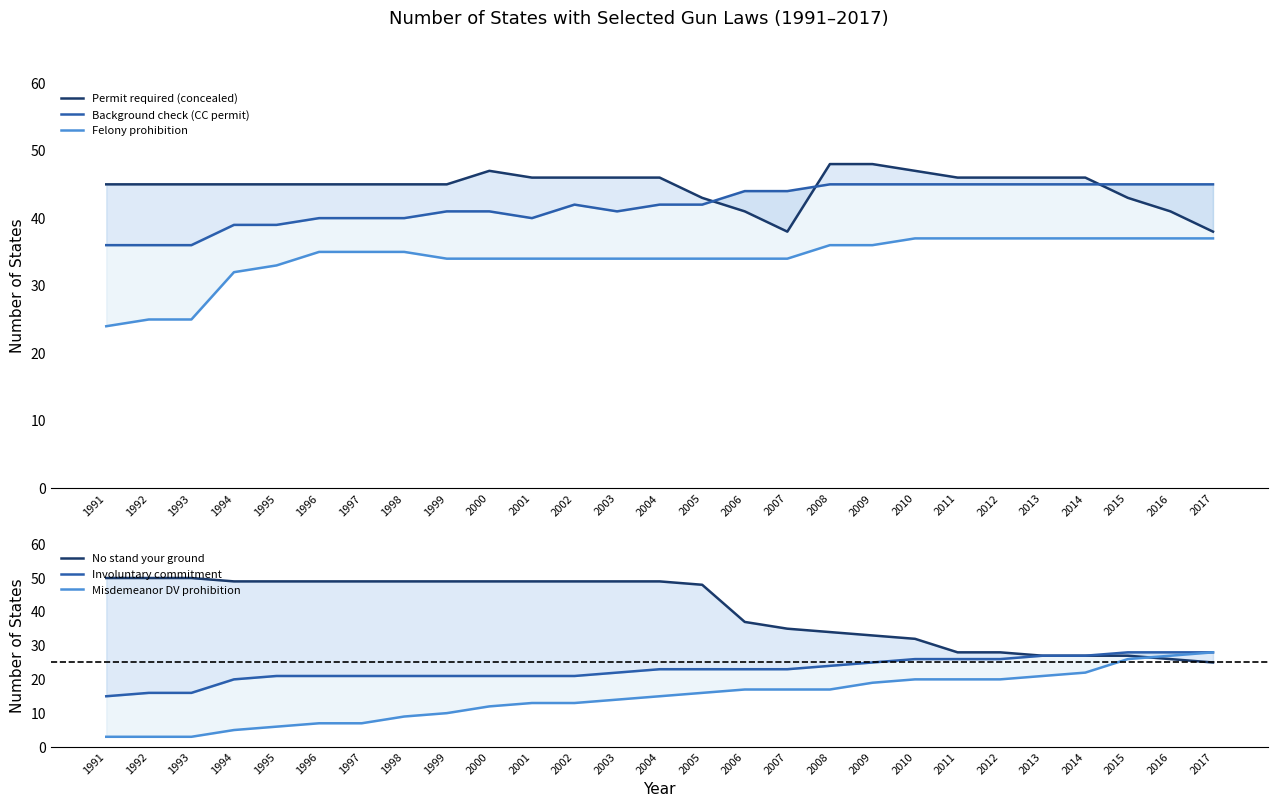

What are all the series names shown in the legend?

Permit required (concealed), Background check (CC permit), Felony prohibition, No stand your ground, Involuntary commitment, Misdemeanor DV prohibition